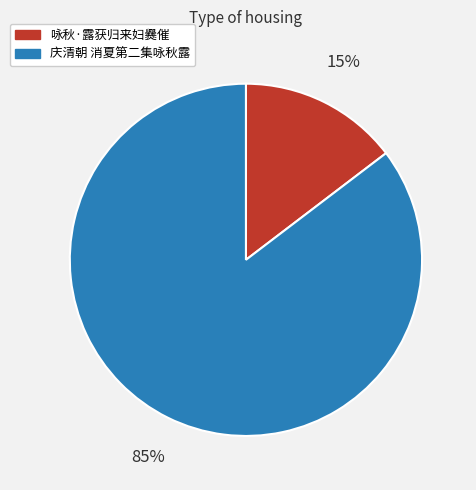

The 庆清朝 消夏第二集咏秋露 slice represents 99% of the pie. True or false?

False